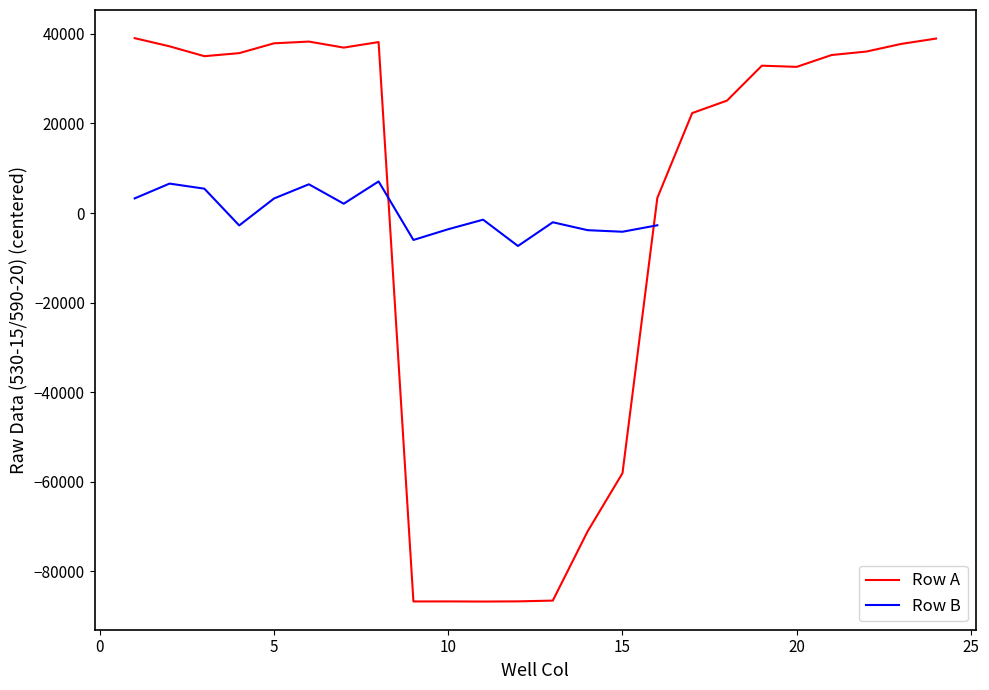

Rank the categories by value from lowest to highest.

11, 9, 10, 12, 13, 14, 15, 16, 17, 18, 20, 19, 3, 21, 4, 22, 7, 2, 23, 5, 8, 6, 24, 1